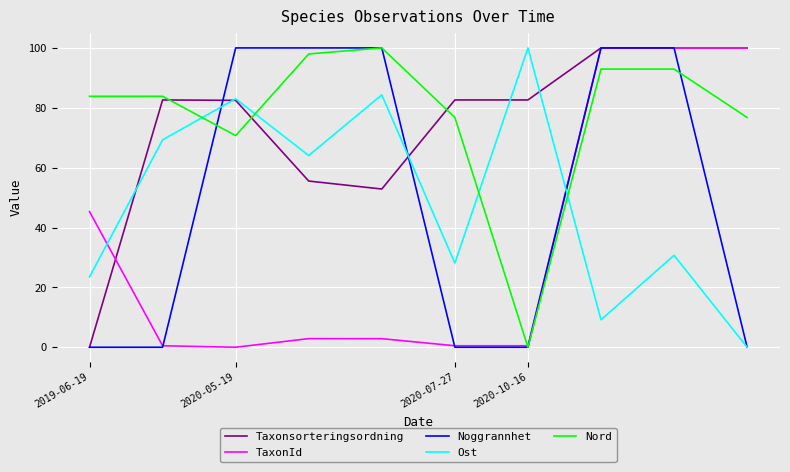

True or false: Ost and TaxonId cross at least once.

True